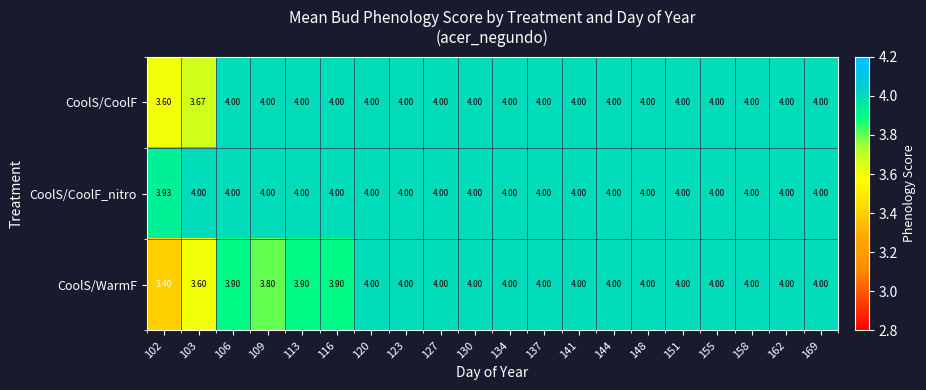

Which series has the widest spread of values?

CoolS/WarmF